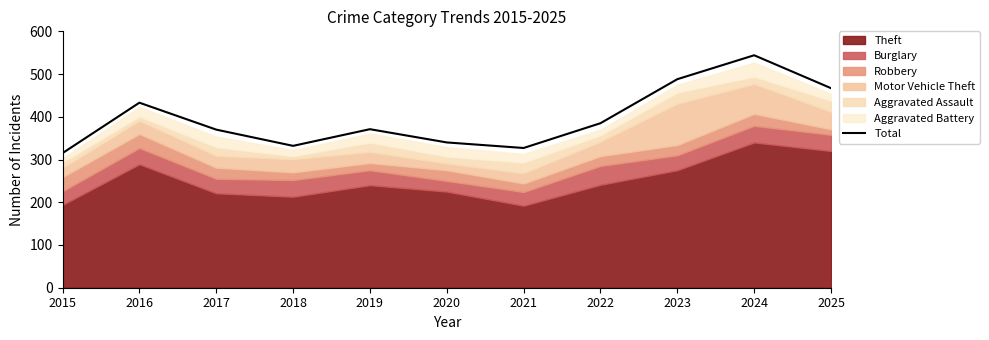

What is the difference between the values at 2025 and 2024?

77